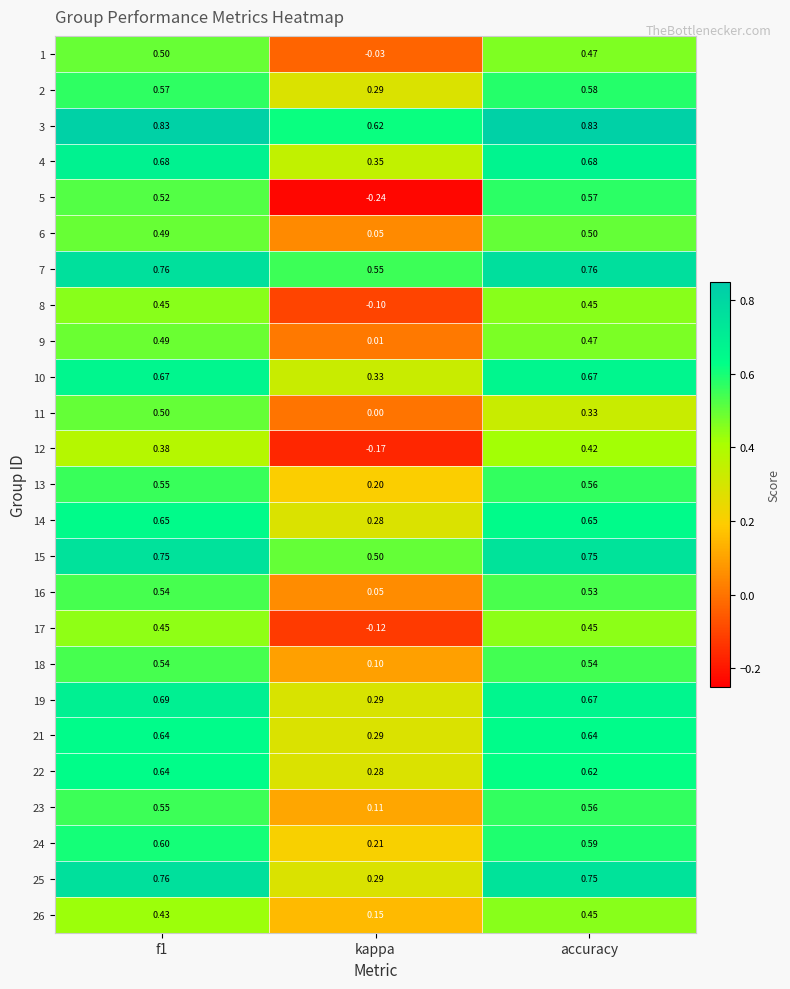

Where is 18 nearest to the value 0?

kappa